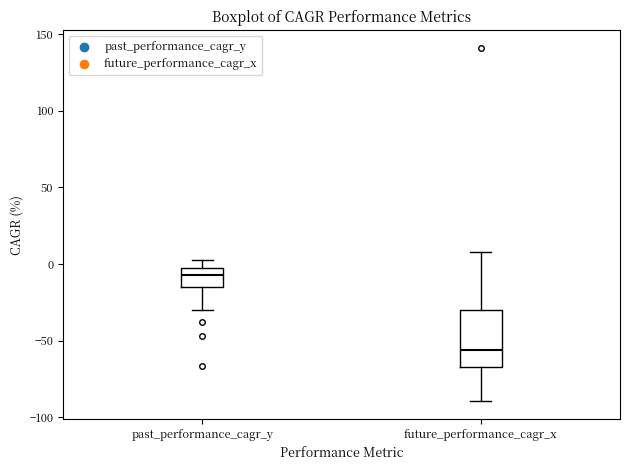

Reading left to right, transcribe this box plot: for each box, give where its median line is, the range the box spans, and where its two whiskers end, as read against the y-axis. The values are not printed on the chart, so give them approximately, as read against the axis.

past_performance_cagr_y: median -5 (inside the box), box -15 to -5, whiskers -30 to 5
future_performance_cagr_x: median -55, box -65 to -30, whiskers -90 to 10